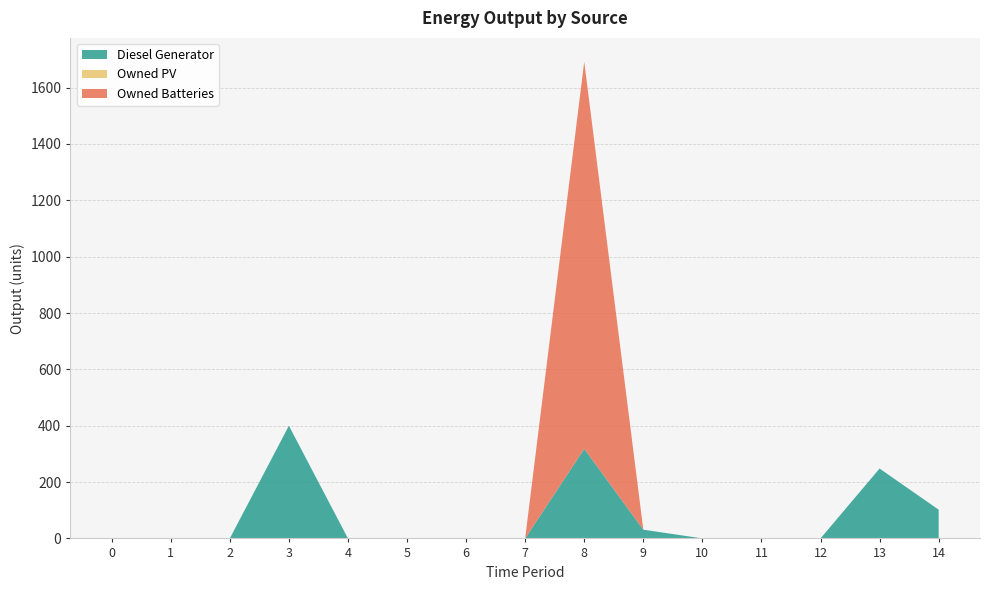

True or false: Owned Batteries has a value of 0 at 13.

True